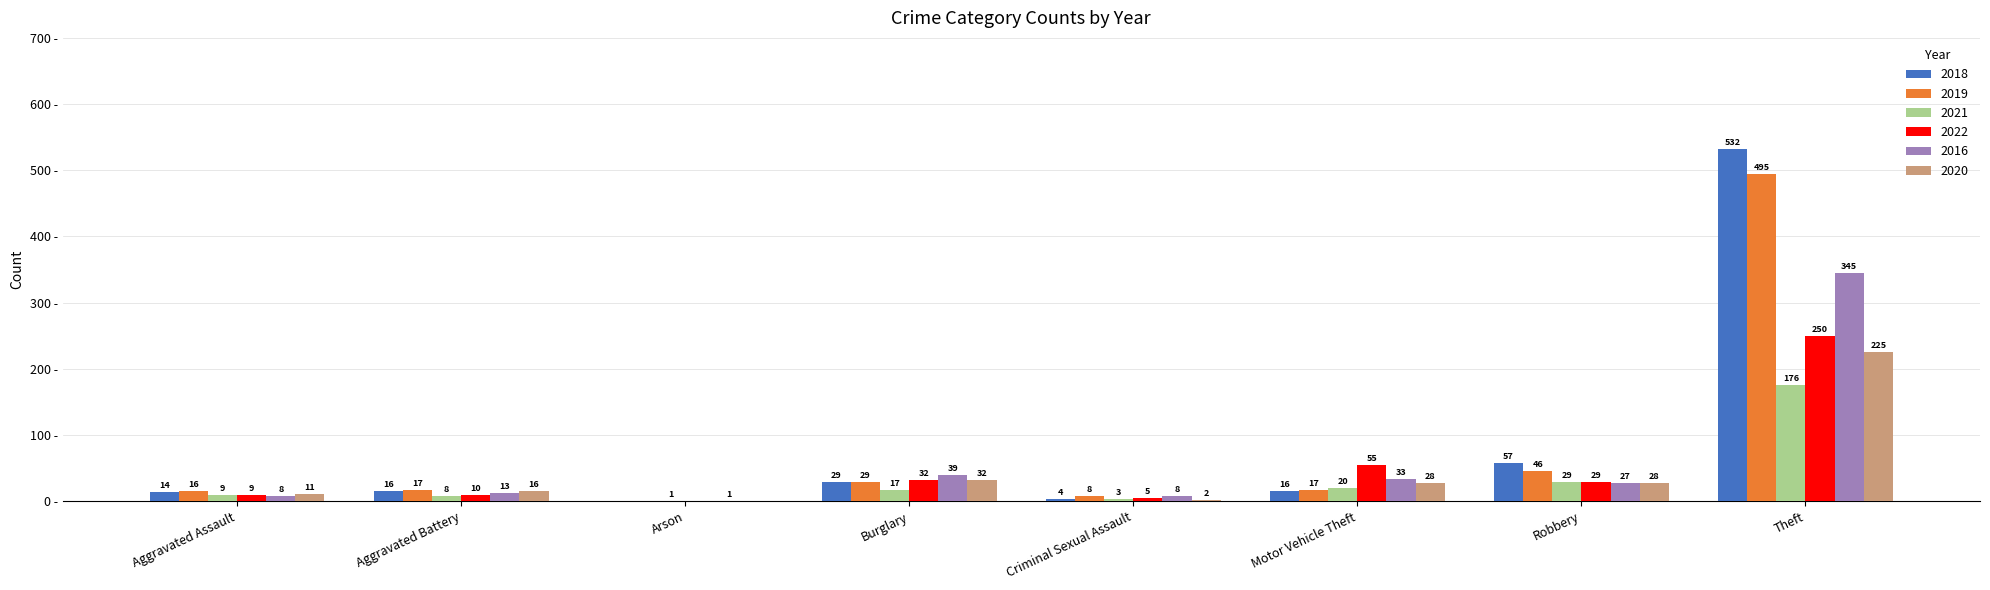

At which category does the chart reach its peak across all series?

Theft